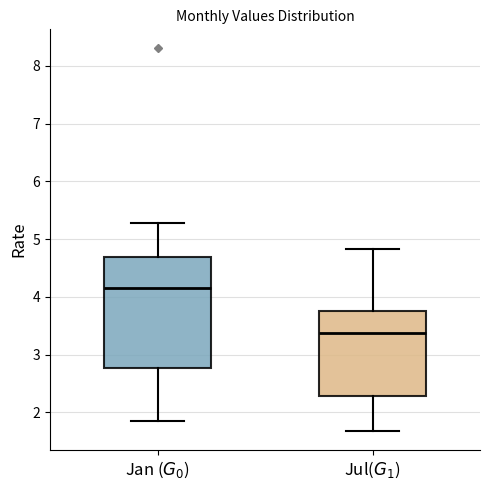

Which box has the lowest median line?

Jul($G_1$)